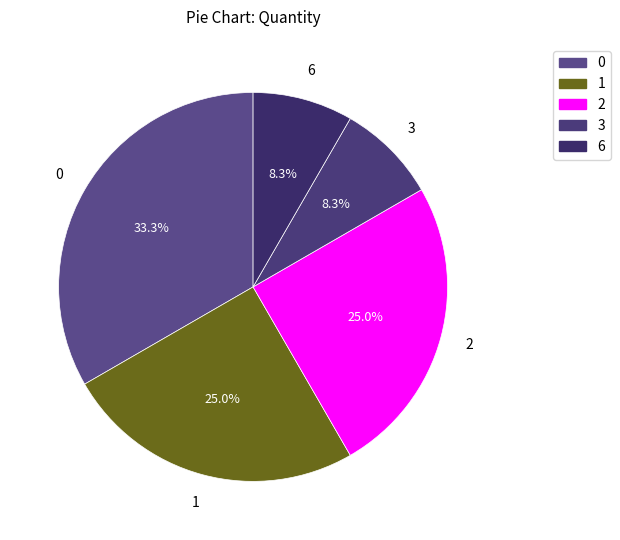

Does any single category account for the majority?

No